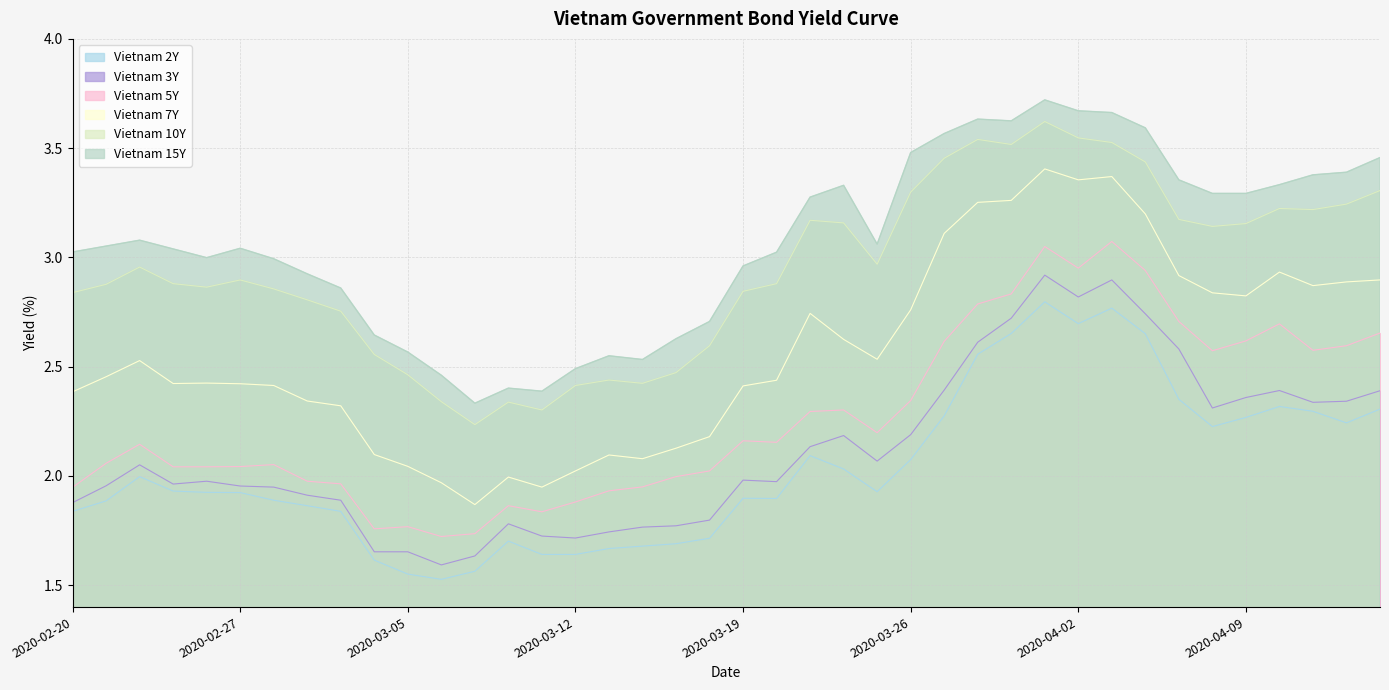

Rank the categories by Vietnam 2Y value from highest to lowest.

2020-04-01, 2020-04-03, 2020-04-02, 2020-03-31, 2020-04-06, 2020-03-30, 2020-04-07, 2020-04-10, 2020-04-15, 2020-04-13, 2020-03-27, 2020-04-09, 2020-04-14, 2020-04-08, 2020-03-23, 2020-03-26, 2020-03-24, 2020-02-24, 2020-02-25, 2020-03-25, 2020-02-26, 2020-02-27, 2020-03-19, 2020-03-20, 2020-02-28, 2020-02-21, 2020-03-02, 2020-02-20, 2020-03-03, 2020-03-18, 2020-03-10, 2020-03-17, 2020-03-16, 2020-03-13, 2020-03-11, 2020-03-12, 2020-03-04, 2020-03-09, 2020-03-05, 2020-03-06